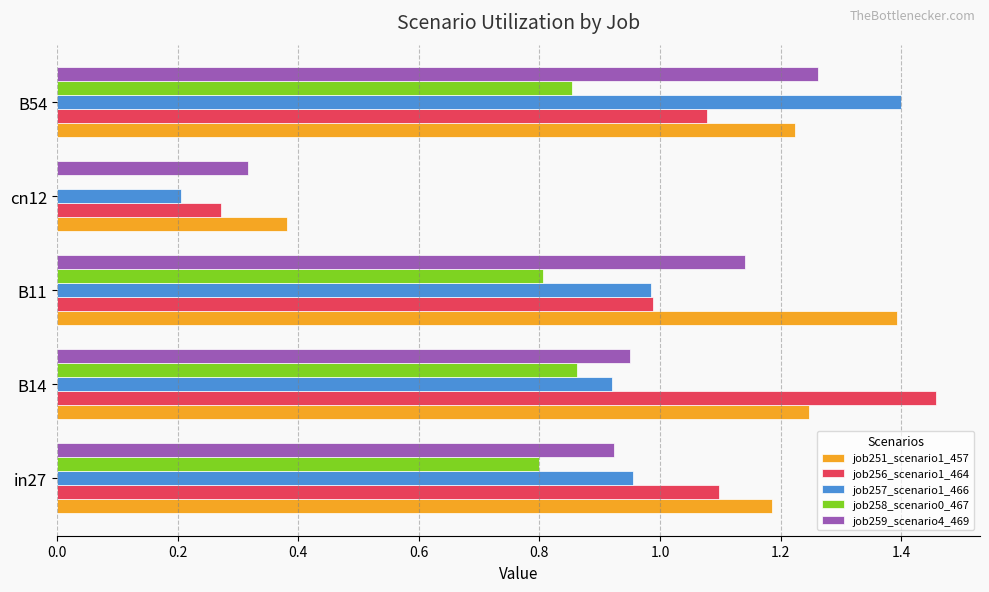

The value of job251_scenario1_457 at B11 is 1.4. True or false?

True